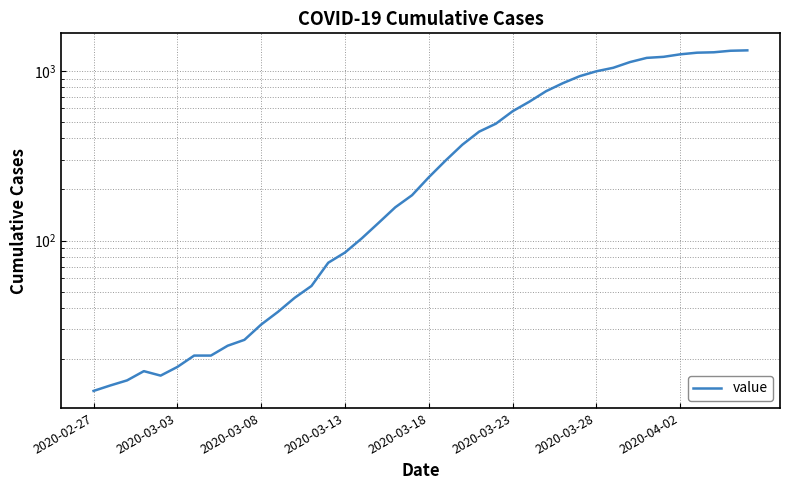

How many values exceed 236?

19